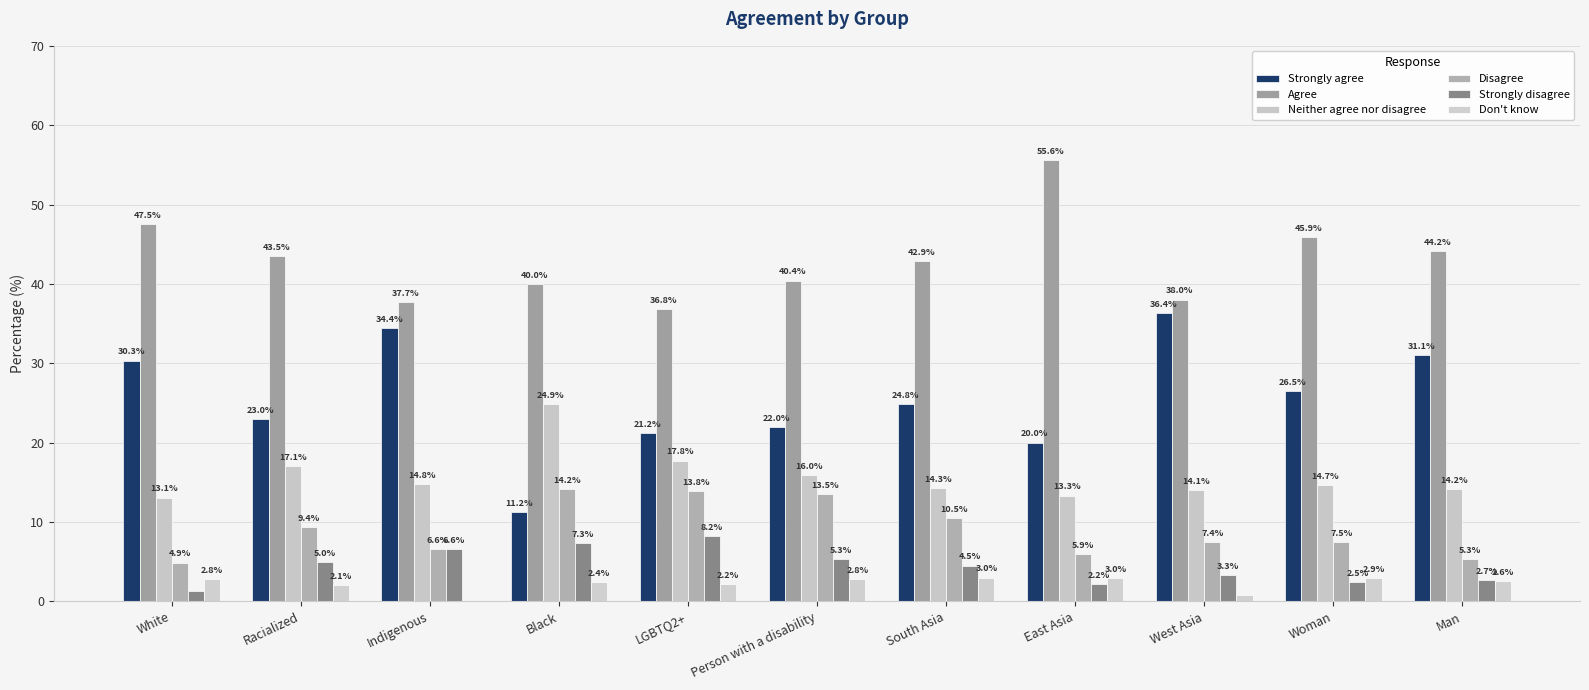

At which category does the chart reach its minimum across all series?

Indigenous